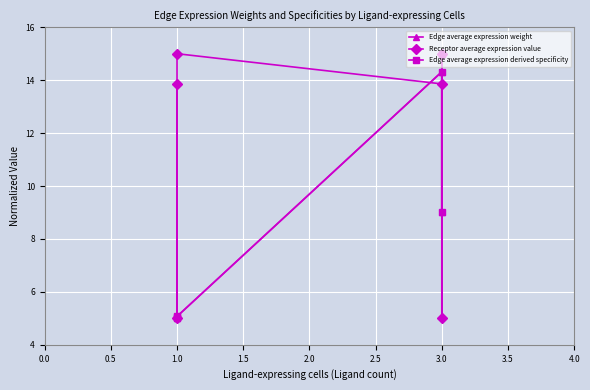

What is the label of the 4th point from the right?

3.0